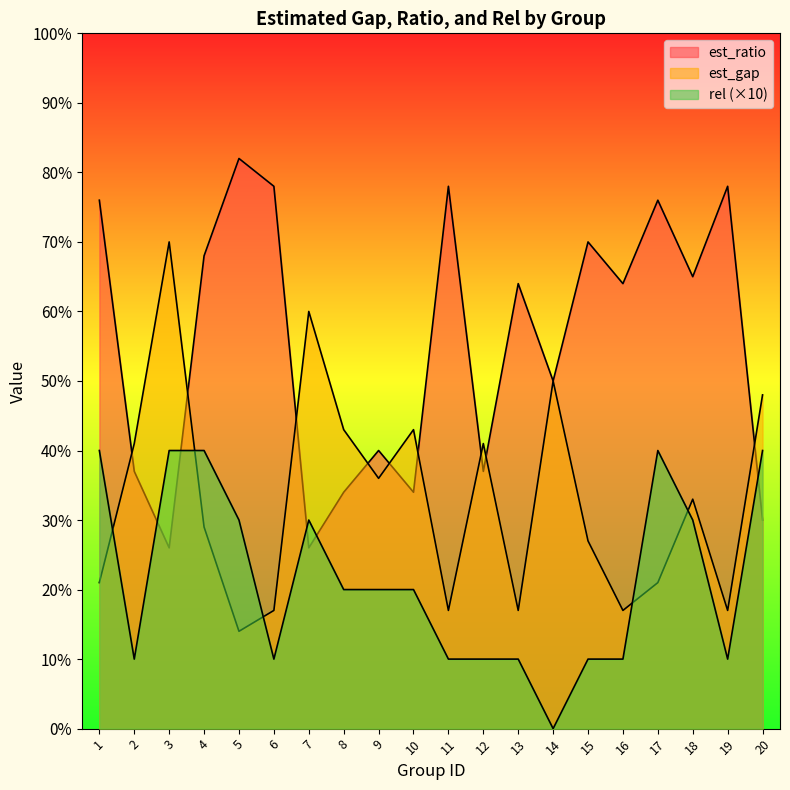

At which label is est_ratio closest to 54?

14